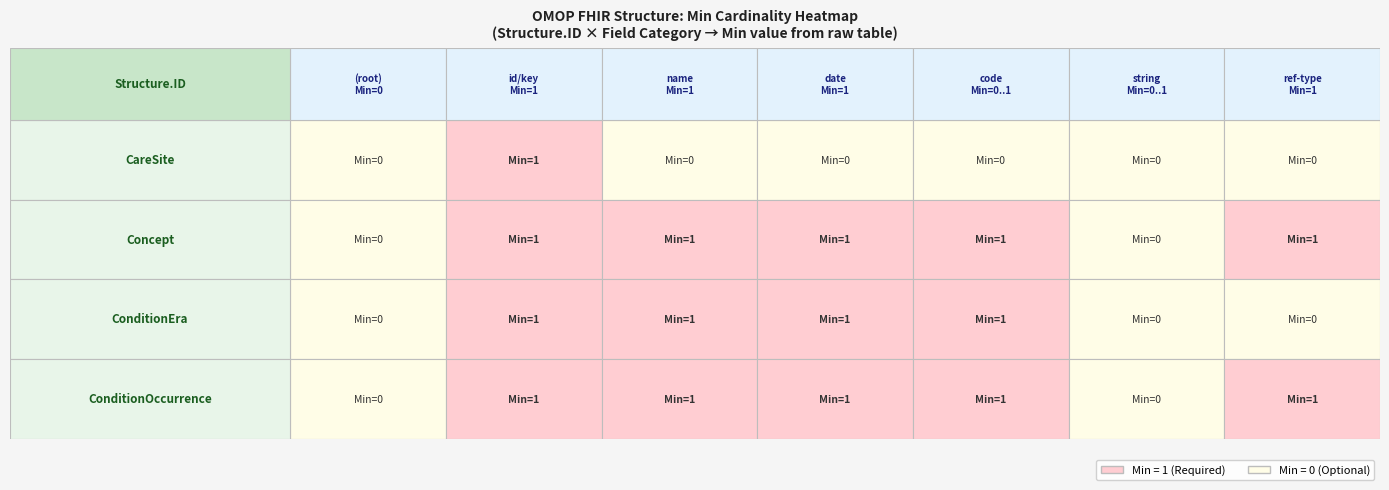

Rank the categories by CareSite value from lowest to highest.

0, 2, 3, 4, 5, 6, 1